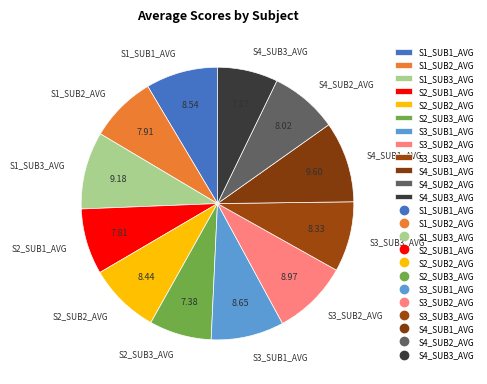

Count the number of slices in the pie.

12